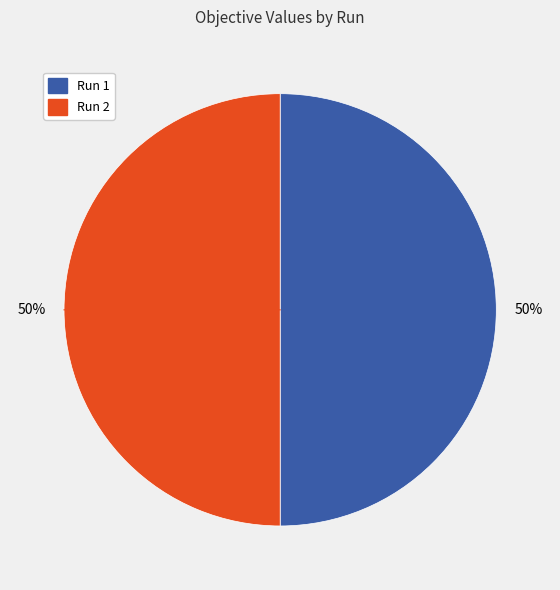

To the nearest percent, what percentage of the pie is Run 2?

50%